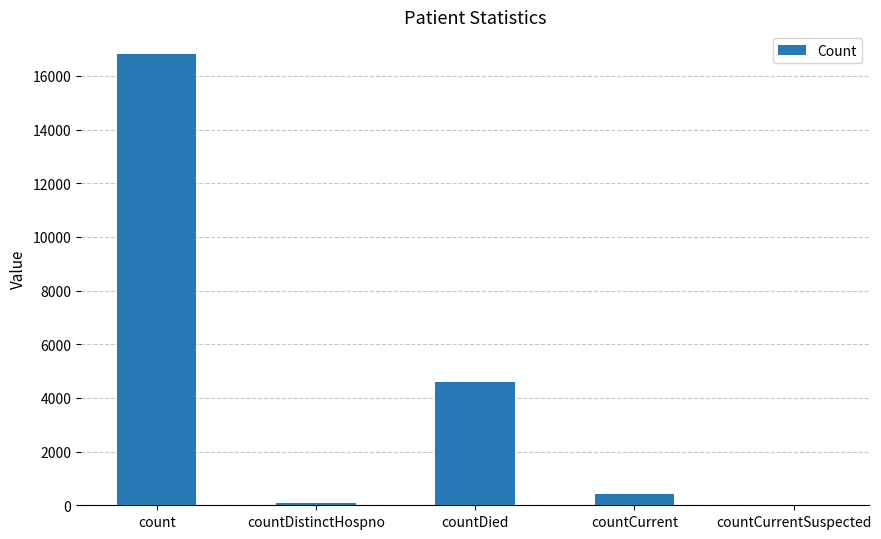

What is the maximum value shown in the chart?

16820